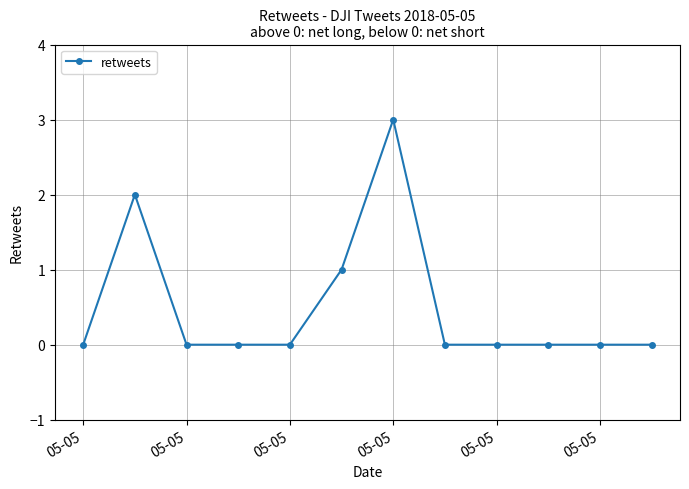

What is the greatest value displayed?

3